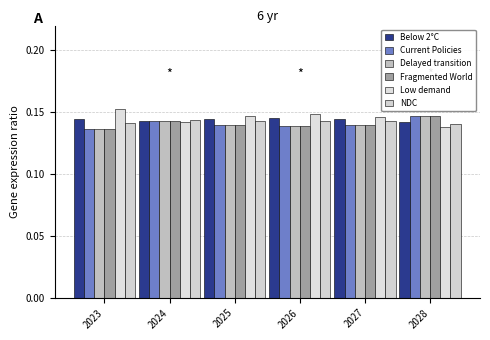

What is the value of the Delayed transition bar at the 4th from the left?

0.1